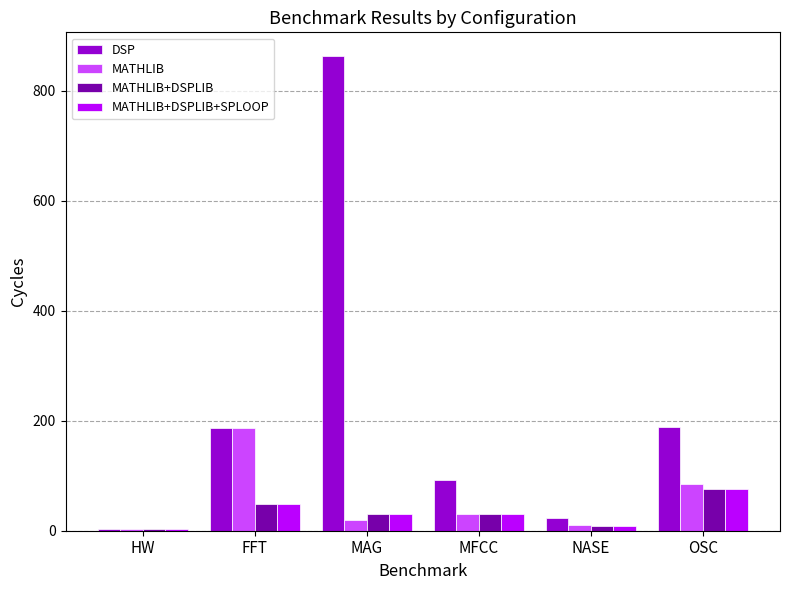

Are the bars grouped side by side (vs. stacked)?

Yes